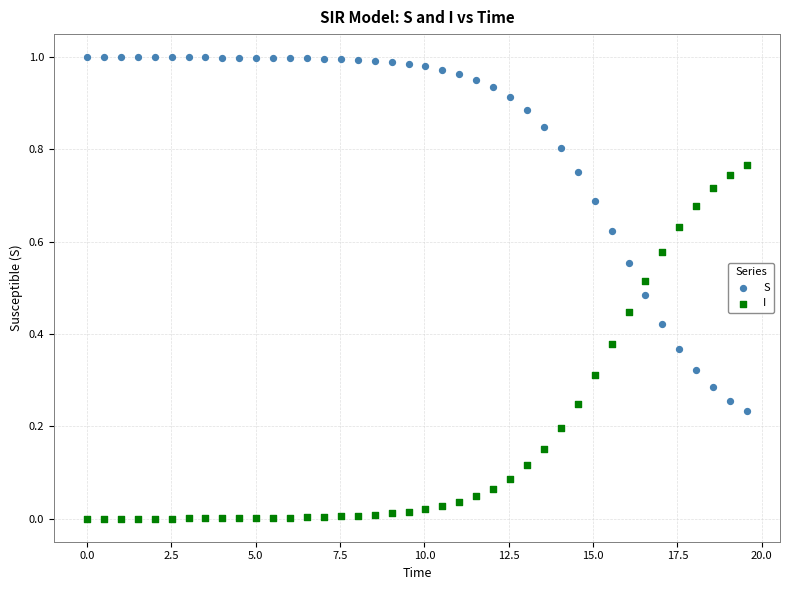

Which series reaches the minimum Y coordinate?

I